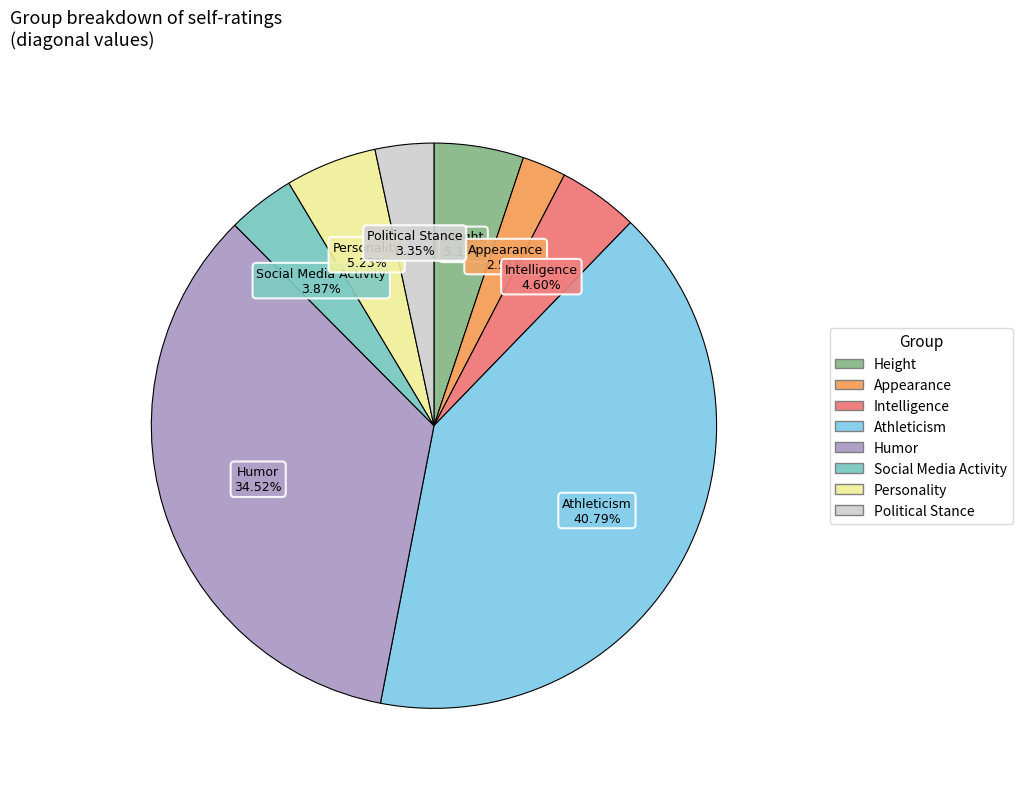

Does Athleticism represent more than half of the total?

No